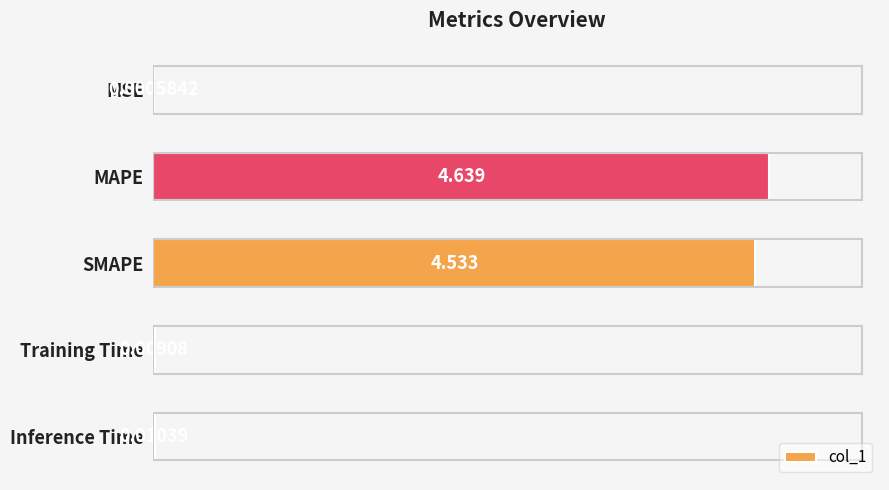

At which category does the chart reach its peak across all series?

MAPE